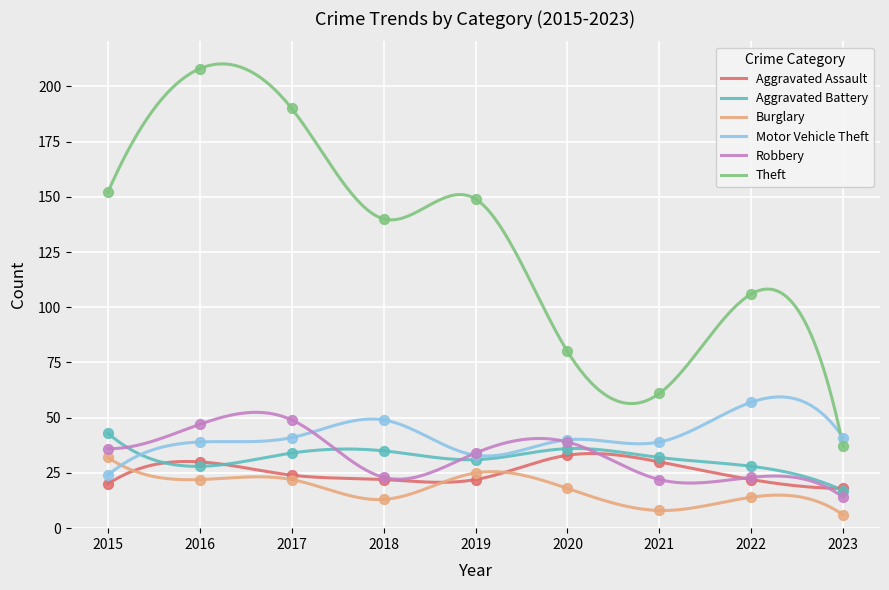

What are all the series names shown in the legend?

Aggravated Assault, Aggravated Battery, Burglary, Motor Vehicle Theft, Robbery, Theft